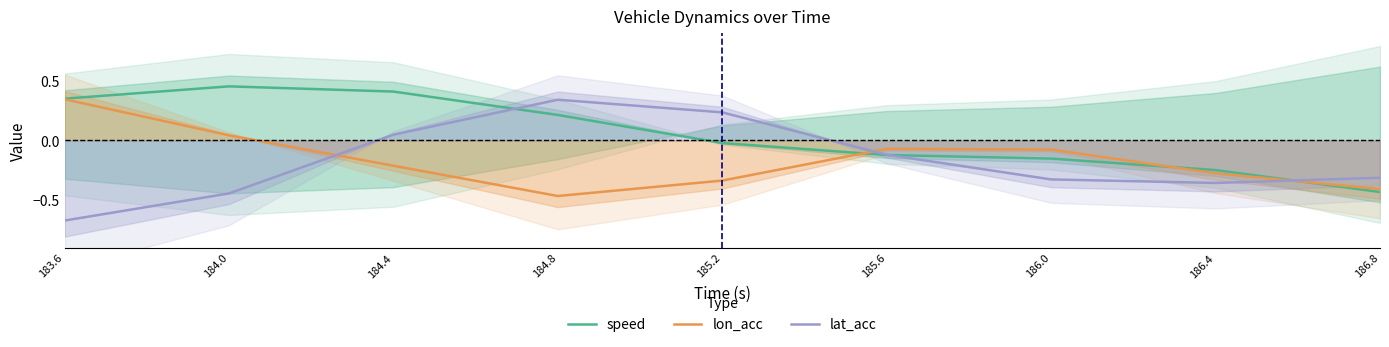

What is the label of the 9th point from the left?

186.8